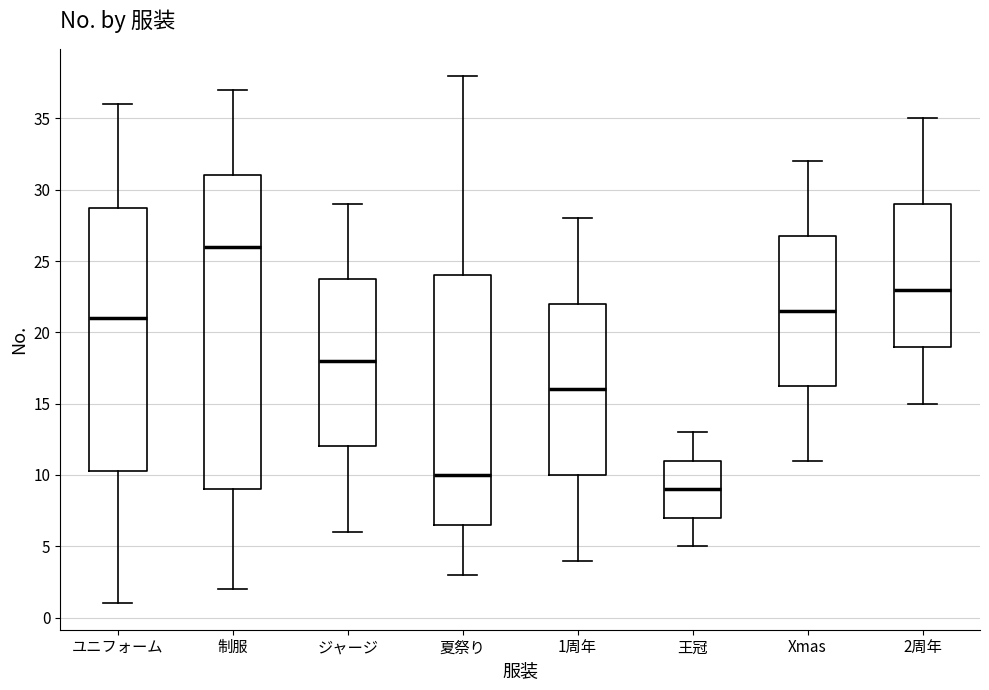

Which box has the lowest median line?

王冠